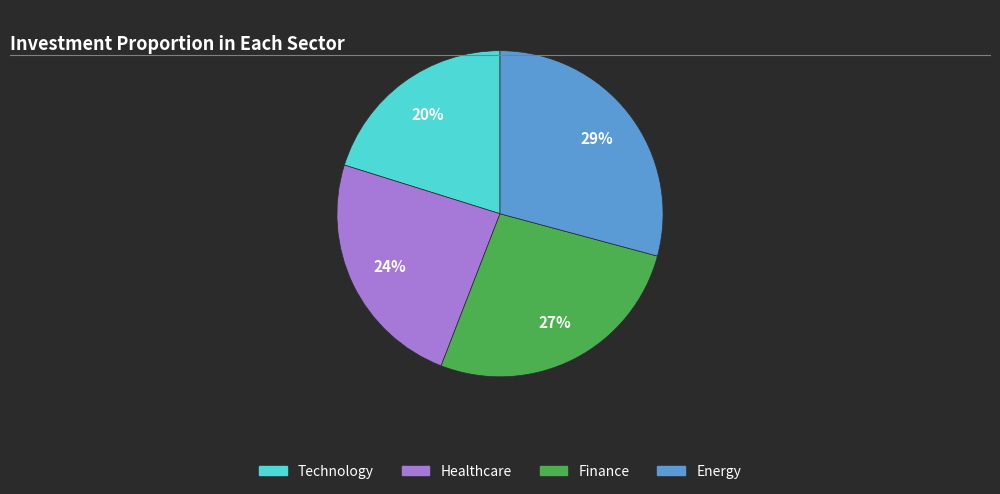

To the nearest percent, what is the average slice percentage?

25%